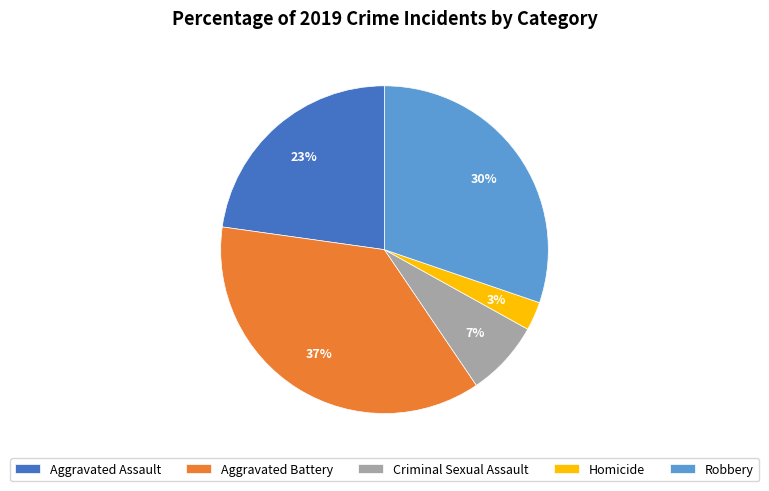

Is there any slice that represents more than half of the pie?

No